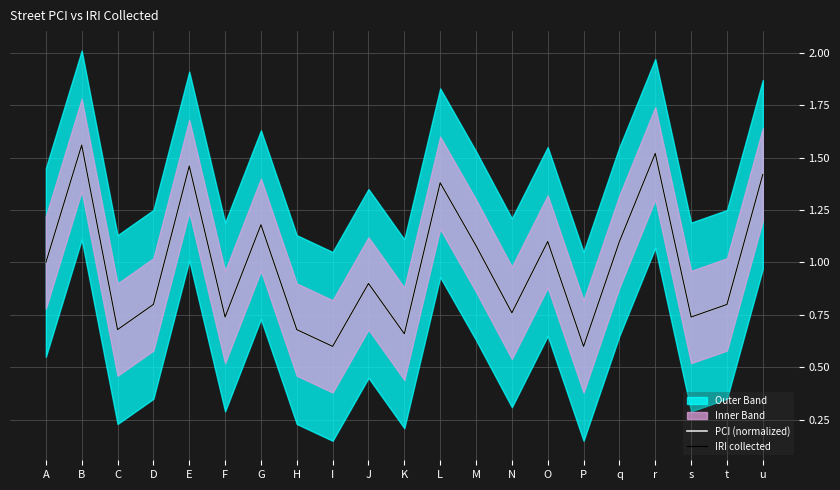

Rank the series at N from highest to lowest value.

PCI (normalized), IRI collected